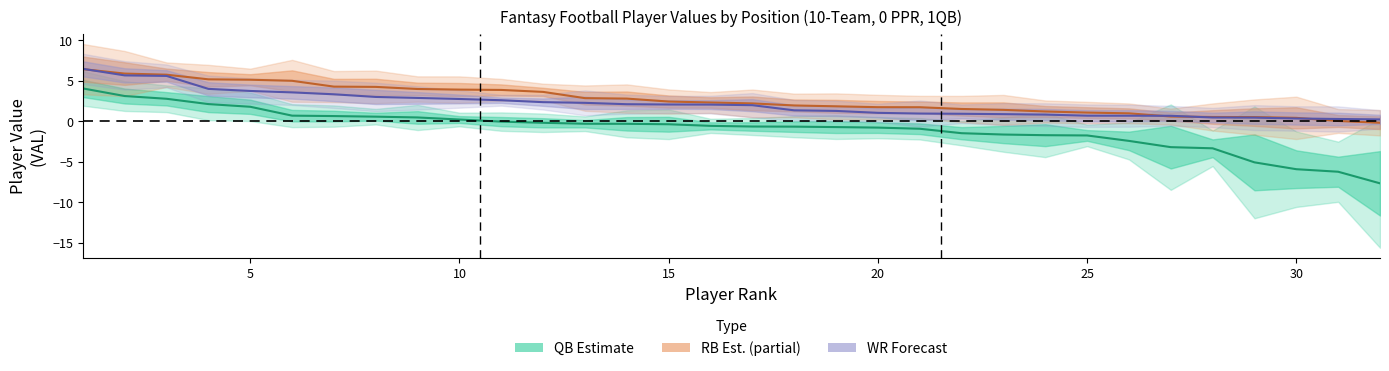

How many data points does each series have?

32